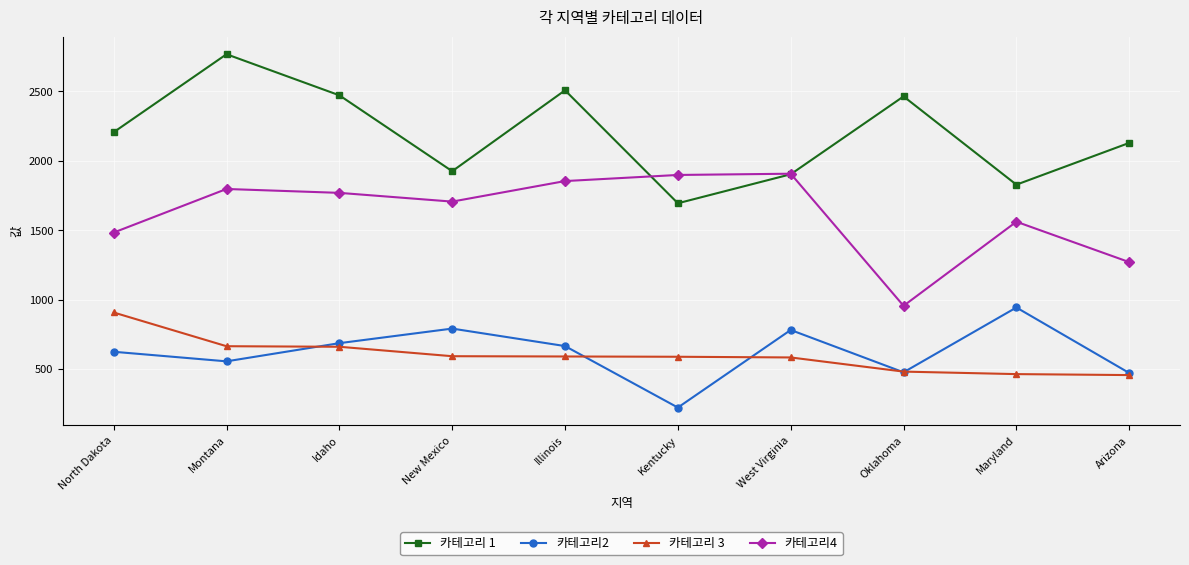

What are all the series names shown in the legend?

카테고리 1, 카테고리2, 카테고리 3, 카테고리4